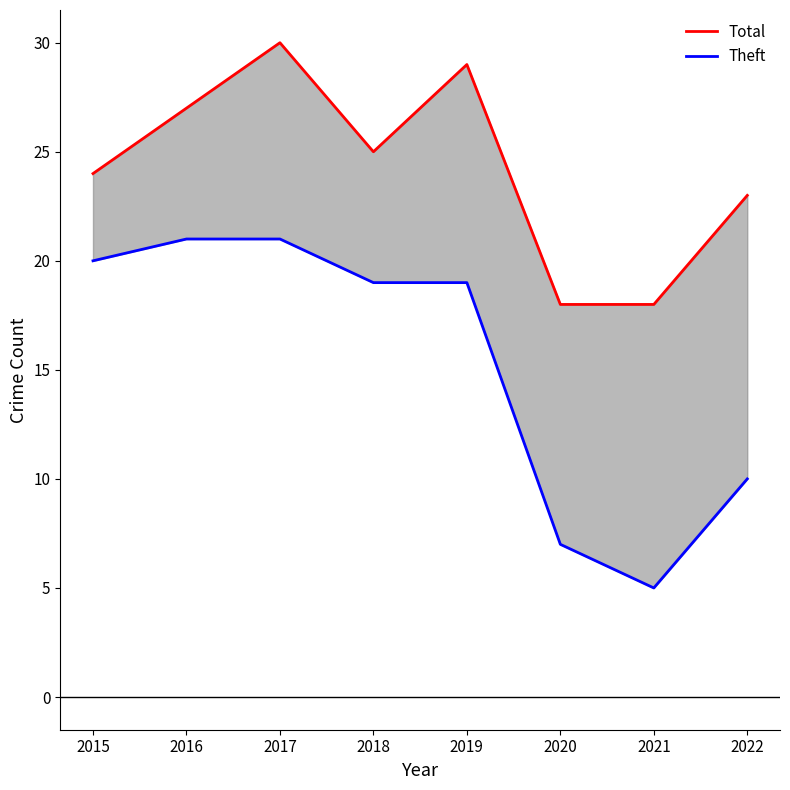

True or false: Total and Theft cross at least once.

False